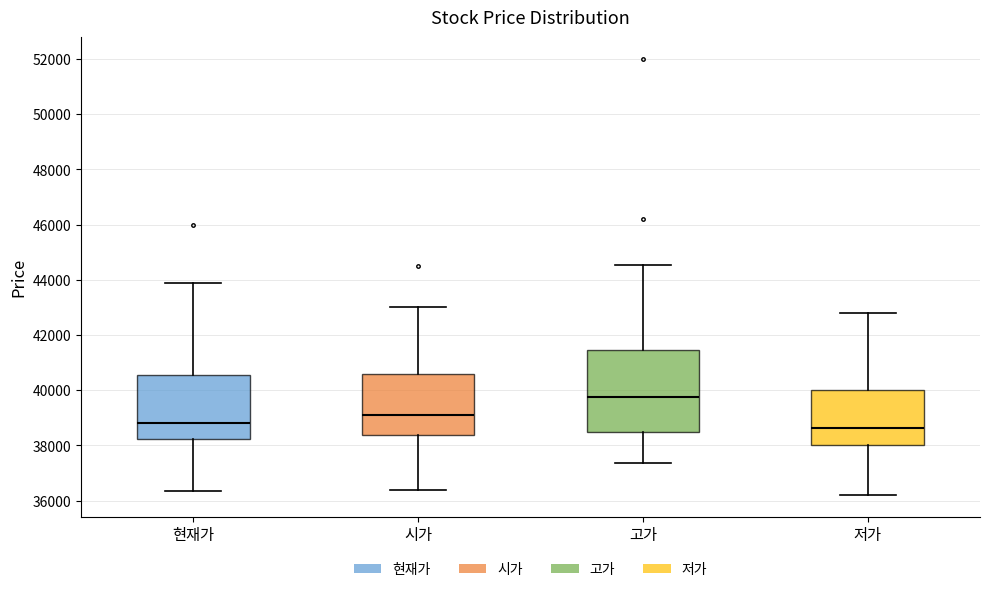

Which box is the tallest, from its lower edge to its upper edge?

고가